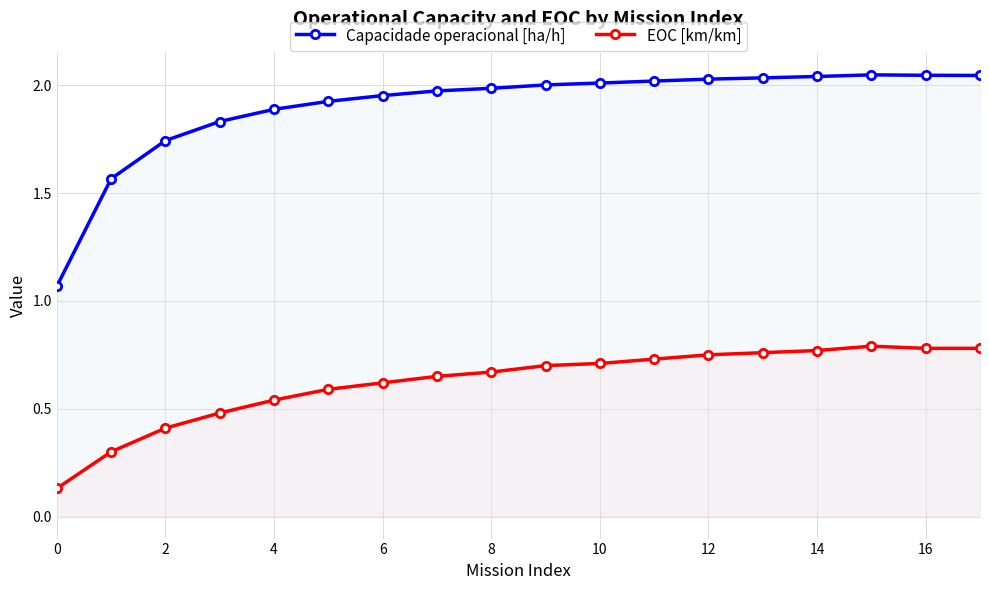

What is the approximate value of EOC [km/km] at 2?

0.4